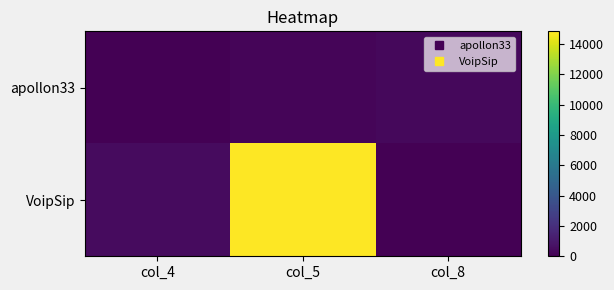

What is the total value across all series at col_4?

476